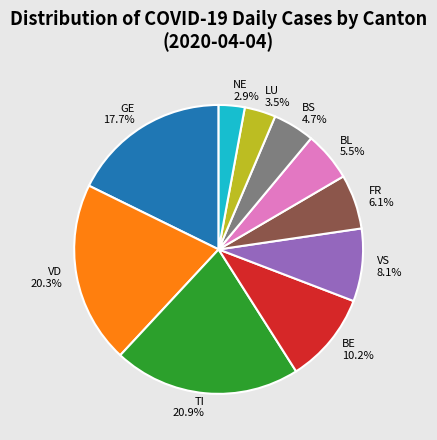

Rank the categories by value from highest to lowest.

TI 20.9%, VD 20.3%, GE 17.7%, BE 10.2%, VS 8.1%, FR 6.1%, BL 5.5%, BS 4.7%, LU 3.5%, NE 2.9%